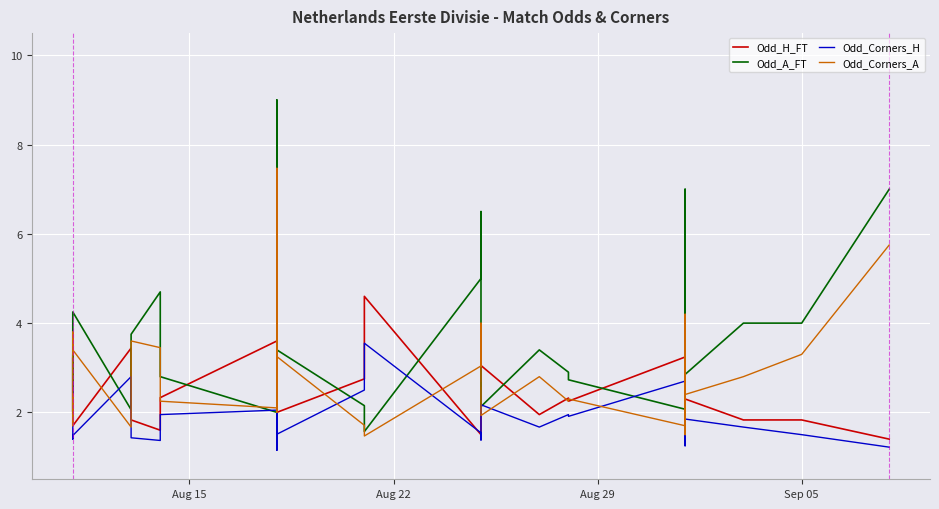

Reading left to right, list all the values displayed in this chart.

Odd_H_FT: 2.0	3.2	2.6	1.9	1.8	1.7	3.4	1.8	1.6	2.3	3.6	1.8	1.3	2.2	2.8	1.7	2.0	2.8	4.6	1.5	1.5	1.4	2.4	2.3	2.3	3.0	1.9	2.3	2.2	3.2	2.7	3.5	2.3	4.2	2.2	1.4	2.3	1.8	1.8	1.4
Odd_A_FT: 3.3	2.0	2.5	3.5	3.9	4.2	2.1	3.8	4.7	2.8	2.0	3.7	9.0	3.1	2.4	4.8	3.4	2.1	1.6	5.0	5.2	6.5	2.6	2.6	2.7	2.1	3.4	2.9	2.7	2.1	2.4	1.9	2.7	1.7	3.0	7.0	2.9	4.0	4.0	7.0
Odd_Corners_H: 1.9	2.7	1.8	1.4	1.5	1.5	2.8	1.4	1.4	1.9	2.0	1.6	1.1	1.7	2.1	1.4	1.5	2.5	3.5	1.5	1.4	1.4	1.8	1.9	1.9	2.2	1.7	1.9	1.9	2.7	2.0	2.7	1.9	3.4	1.8	1.2	1.9	1.7	1.5	1.2
Odd_Corners_A: 2.4	1.7	2.1	3.8	3.3	3.4	1.7	3.6	3.5	2.2	2.1	3.0	7.5	2.5	2.0	3.6	3.2	1.7	1.5	3.0	4.0	3.5	2.4	2.2	2.2	1.9	2.8	2.2	2.3	1.7	2.1	1.7	2.4	1.5	2.6	4.2	2.4	2.8	3.3	5.8